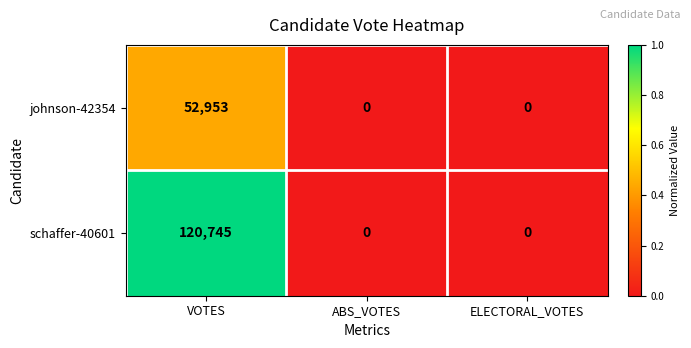

Count the number of categories in the chart.

3